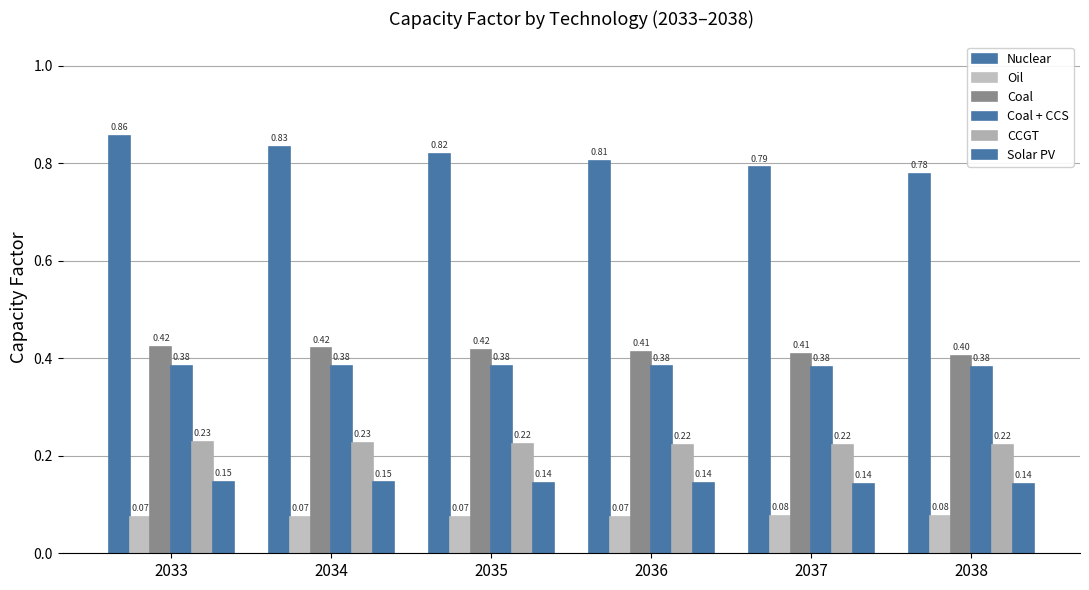

Is it true that Oil equals 0.0 at 2037?

False